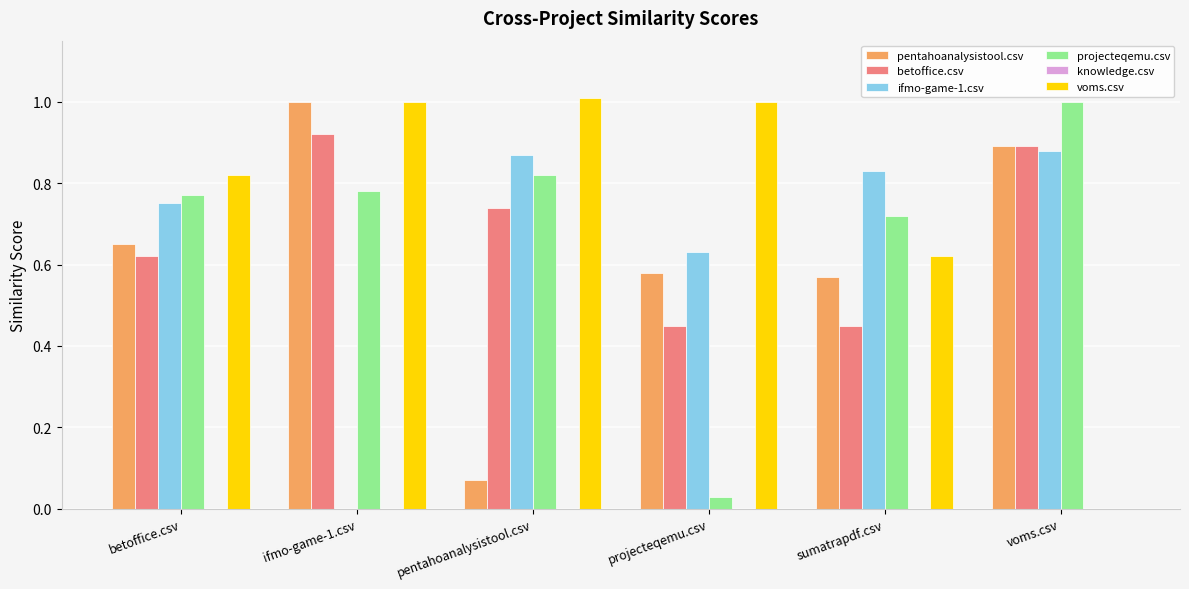

How many distinct data groups are displayed?

5